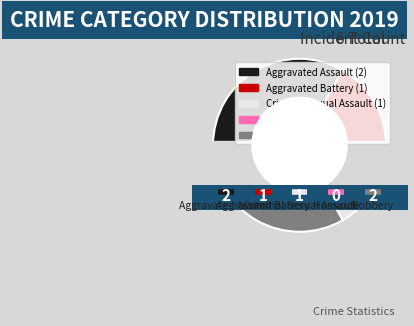

To the nearest percent, what is the average slice percentage?

20%